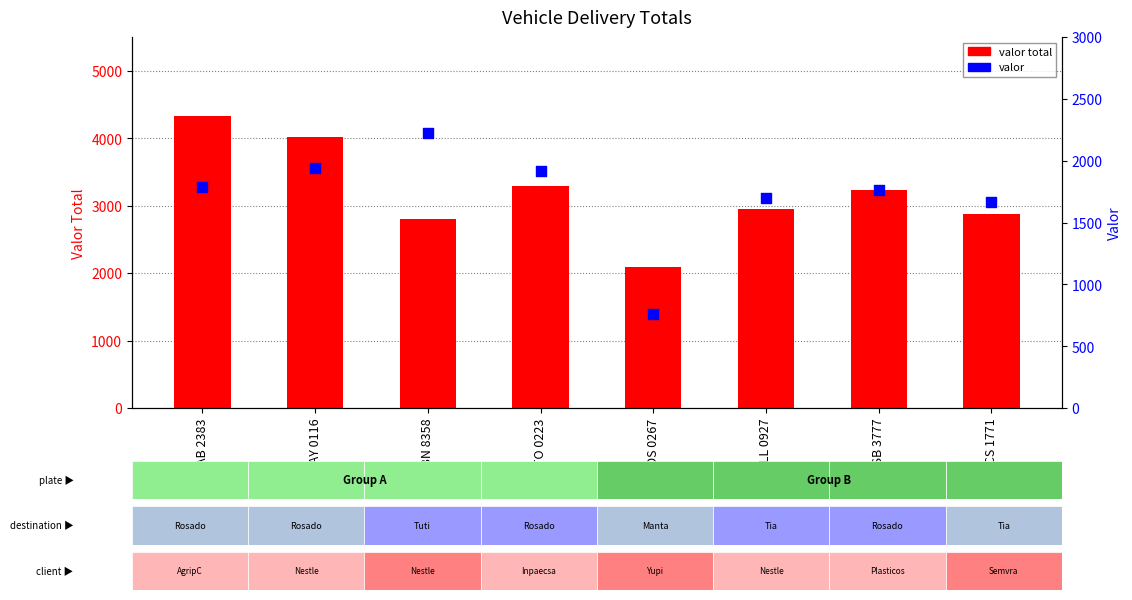

What are all the series names shown in the legend?

valor total, valor